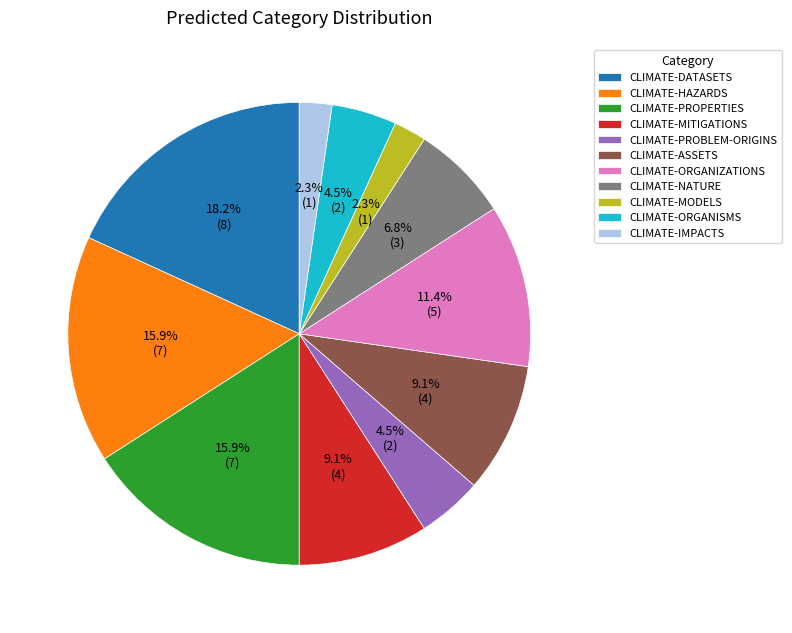

To the nearest percent, what is the difference between the CLIMATE-IMPACTS and CLIMATE-PROBLEM-ORIGINS slice percentages?

2%